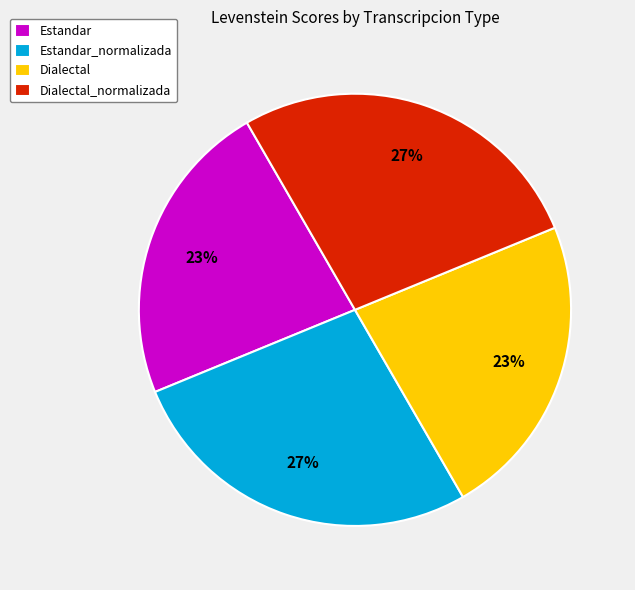

How many slices are in this pie chart?

4